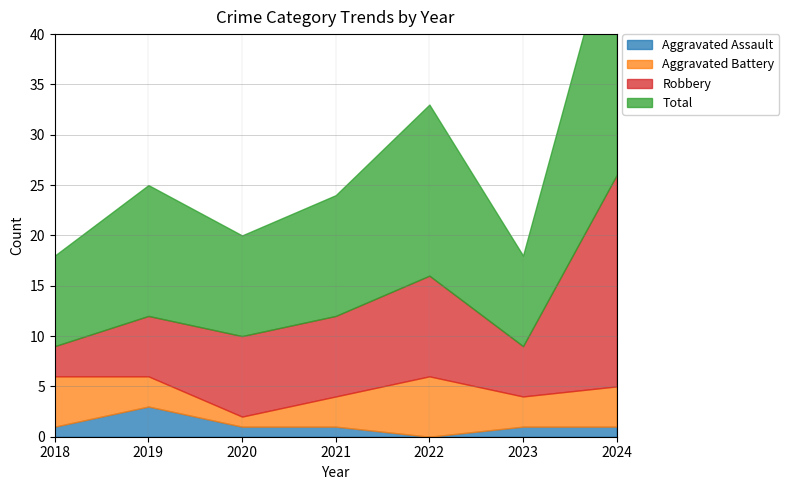

Is the value of Aggravated Battery at 2021 greater than the value of Robbery at 2020?

No